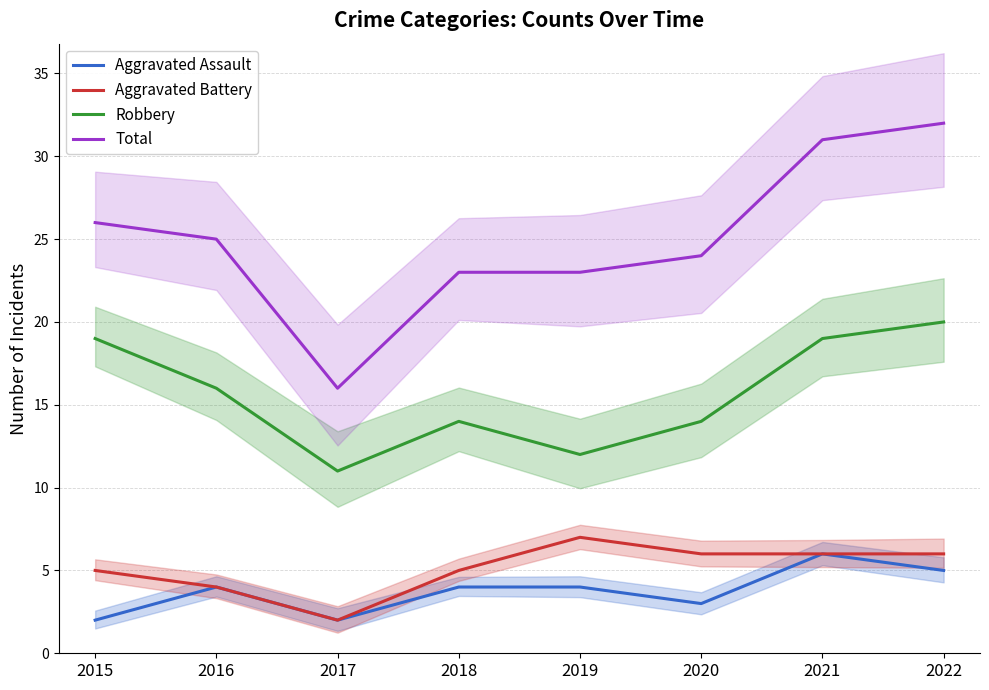

How many data points does each series have?

8